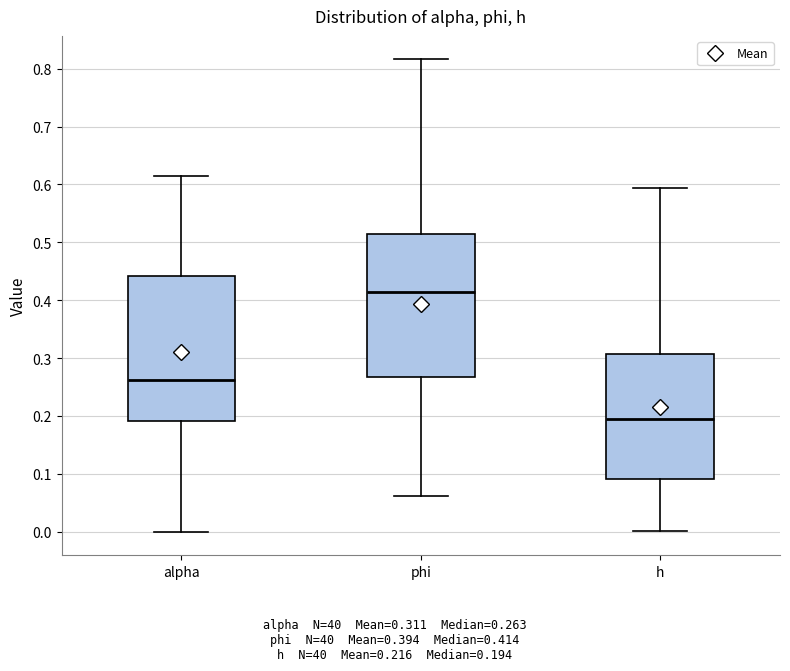

Reading left to right, read every box against the y-axis: the position of its median line, the range the box covers, and the ends of its whiskers. The values are not printed on the chart, so give them approximately, as read against the axis.

alpha: median 0.26, box 0.19 to 0.44, whiskers 0.00 to 0.61
phi: median 0.41, box 0.27 to 0.51, whiskers 0.06 to 0.82
h: median 0.19, box 0.09 to 0.31, whiskers 0.00 to 0.59